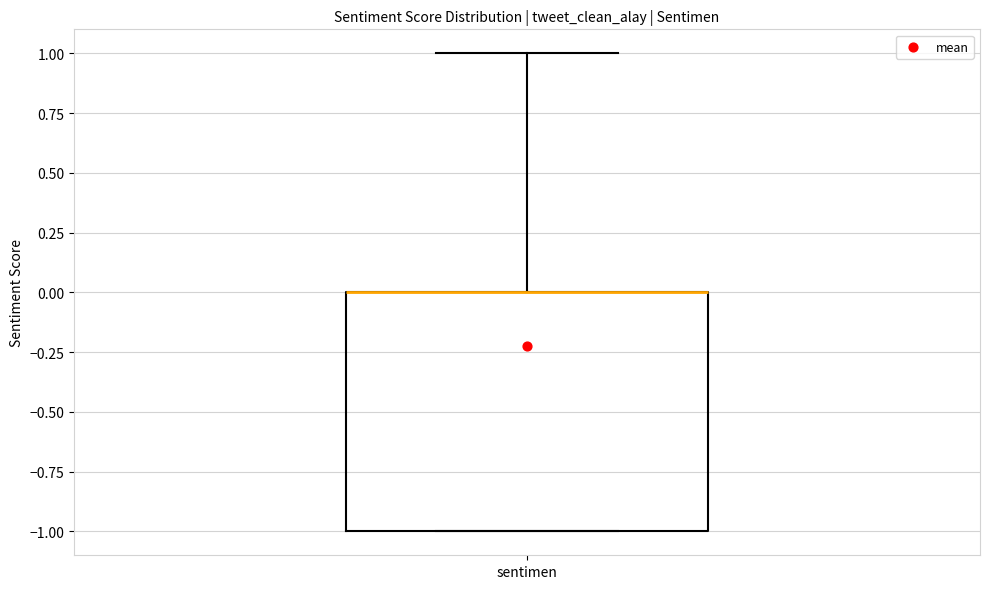

Read this box plot against the y-axis: the position of the median line, the range covered by the box, and the ends of both whiskers. The values are not printed on the chart, so give them approximately, as read against the axis.

median 0 (drawn on the box's upper edge), box -1 to 0, whiskers -1 to 1